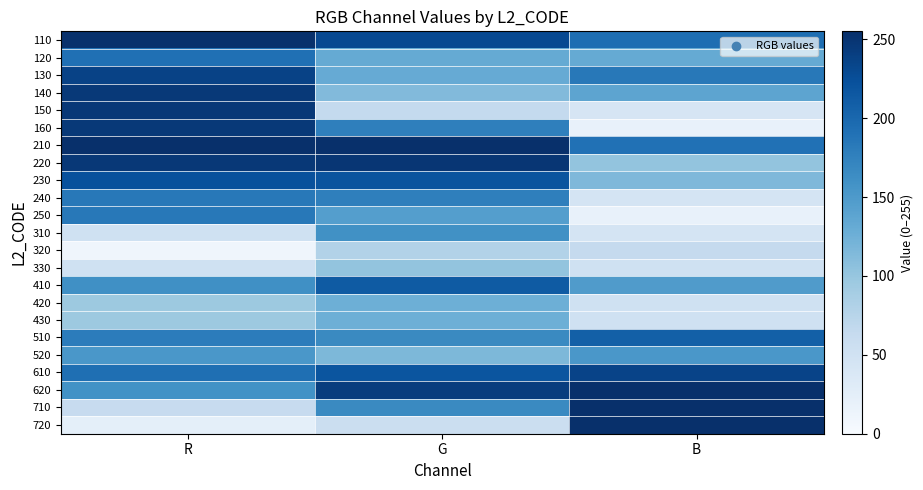

Between G and B, which is larger?

G